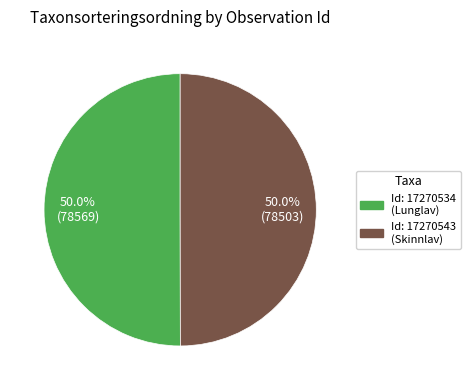

Which slice represents more than half of the pie?

17270534